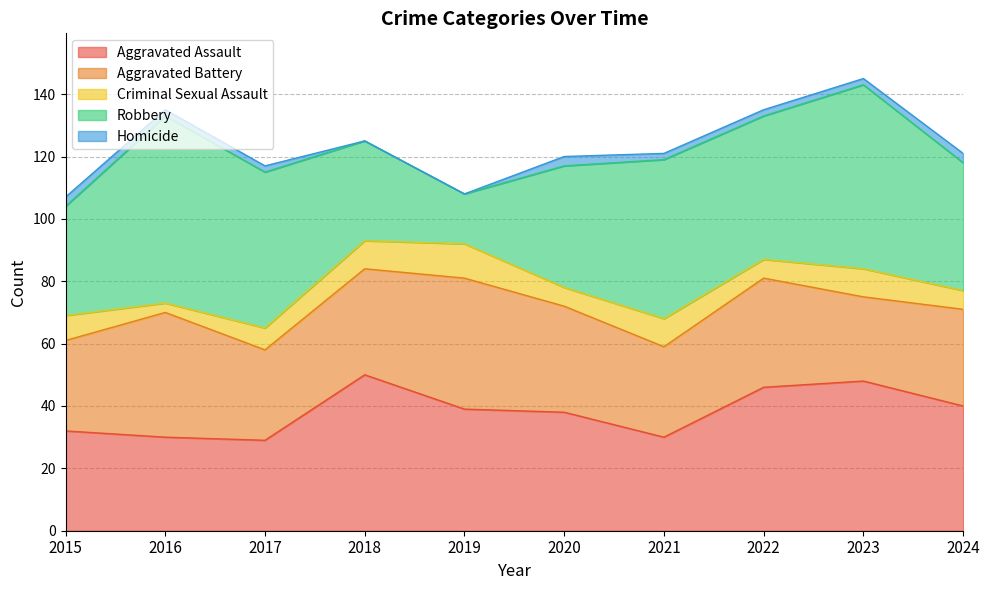

What is the difference between the Robbery values at 2017 and 2020?

11